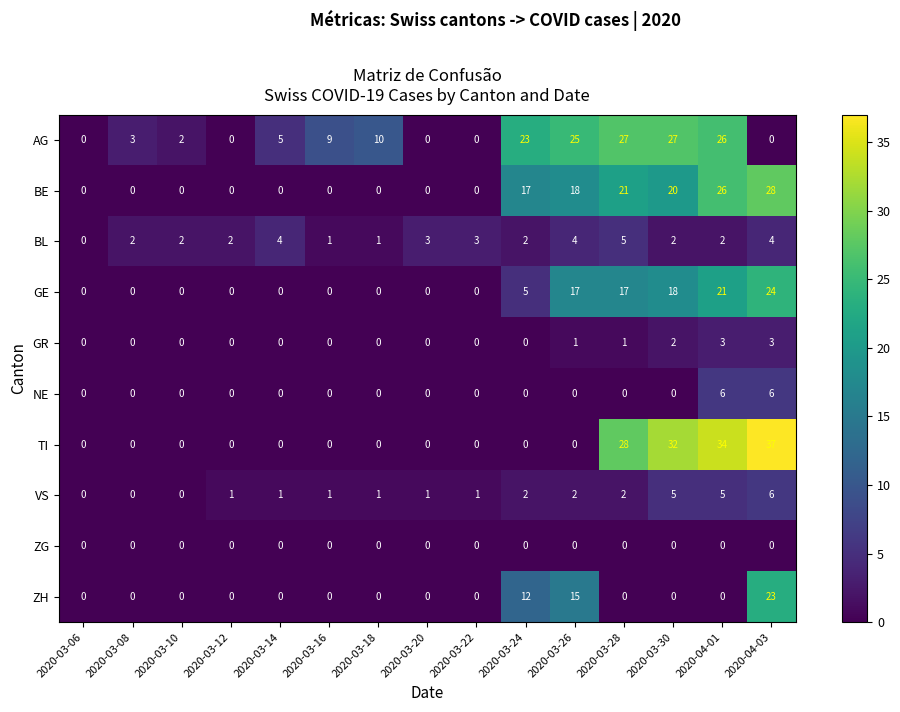

What is the sum of all TI values?

131